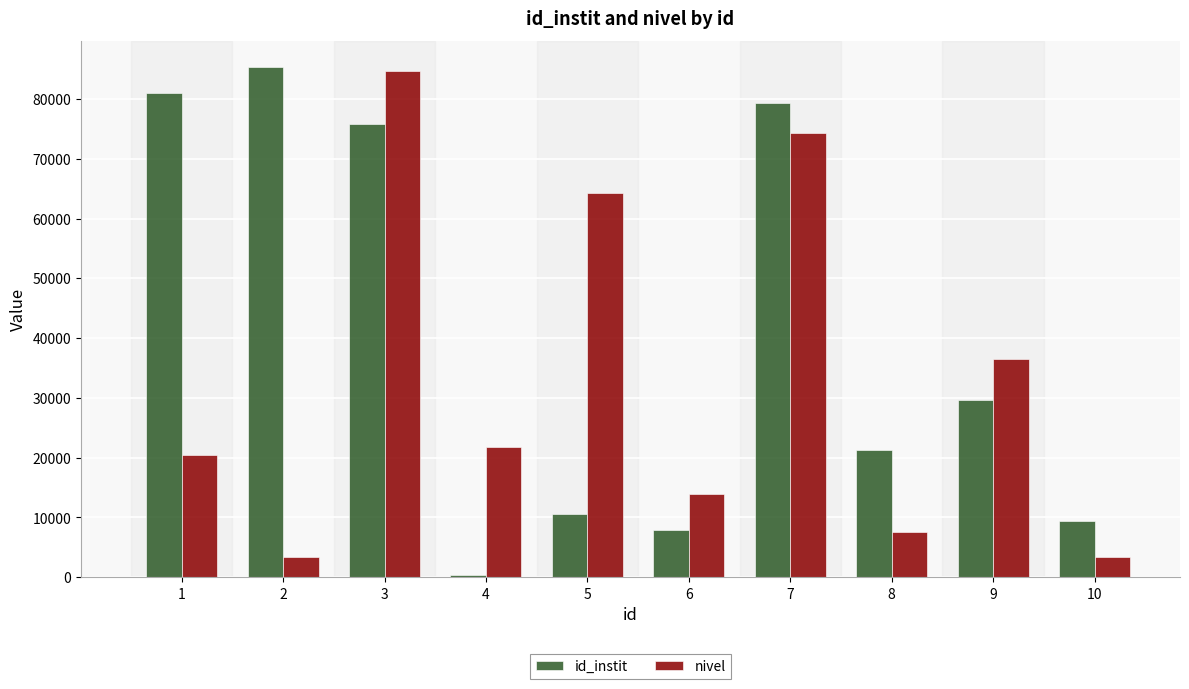

What is the difference between the maximum and minimum values in the nivel series?

81296